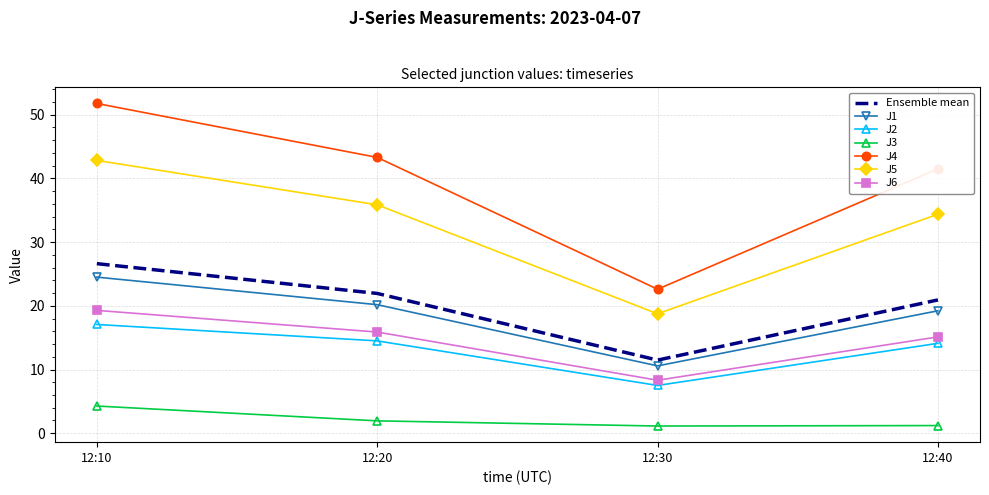

What is the lowest value of the Ensemble mean series?

11.5